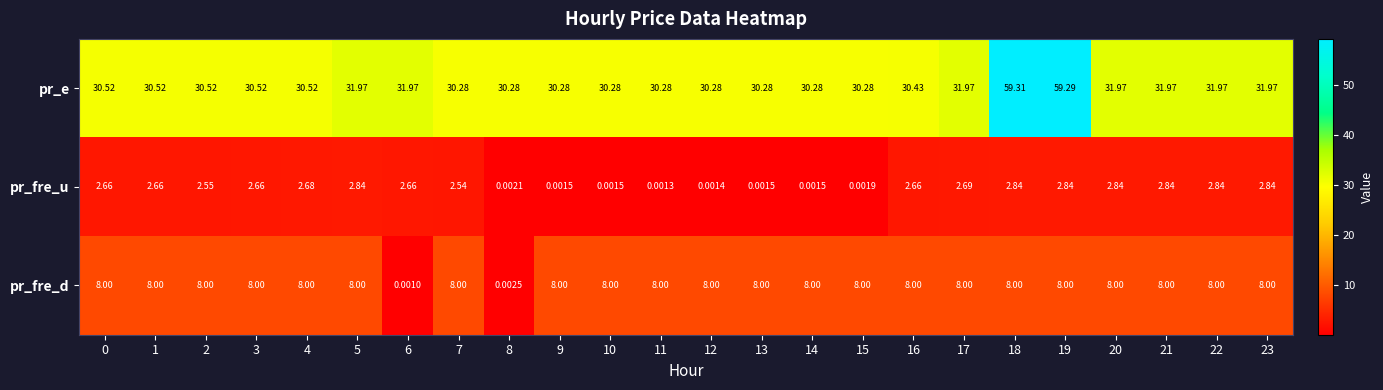

Rank the series by their maximum value, from lowest to highest.

pr_fre_u, pr_fre_d, pr_e